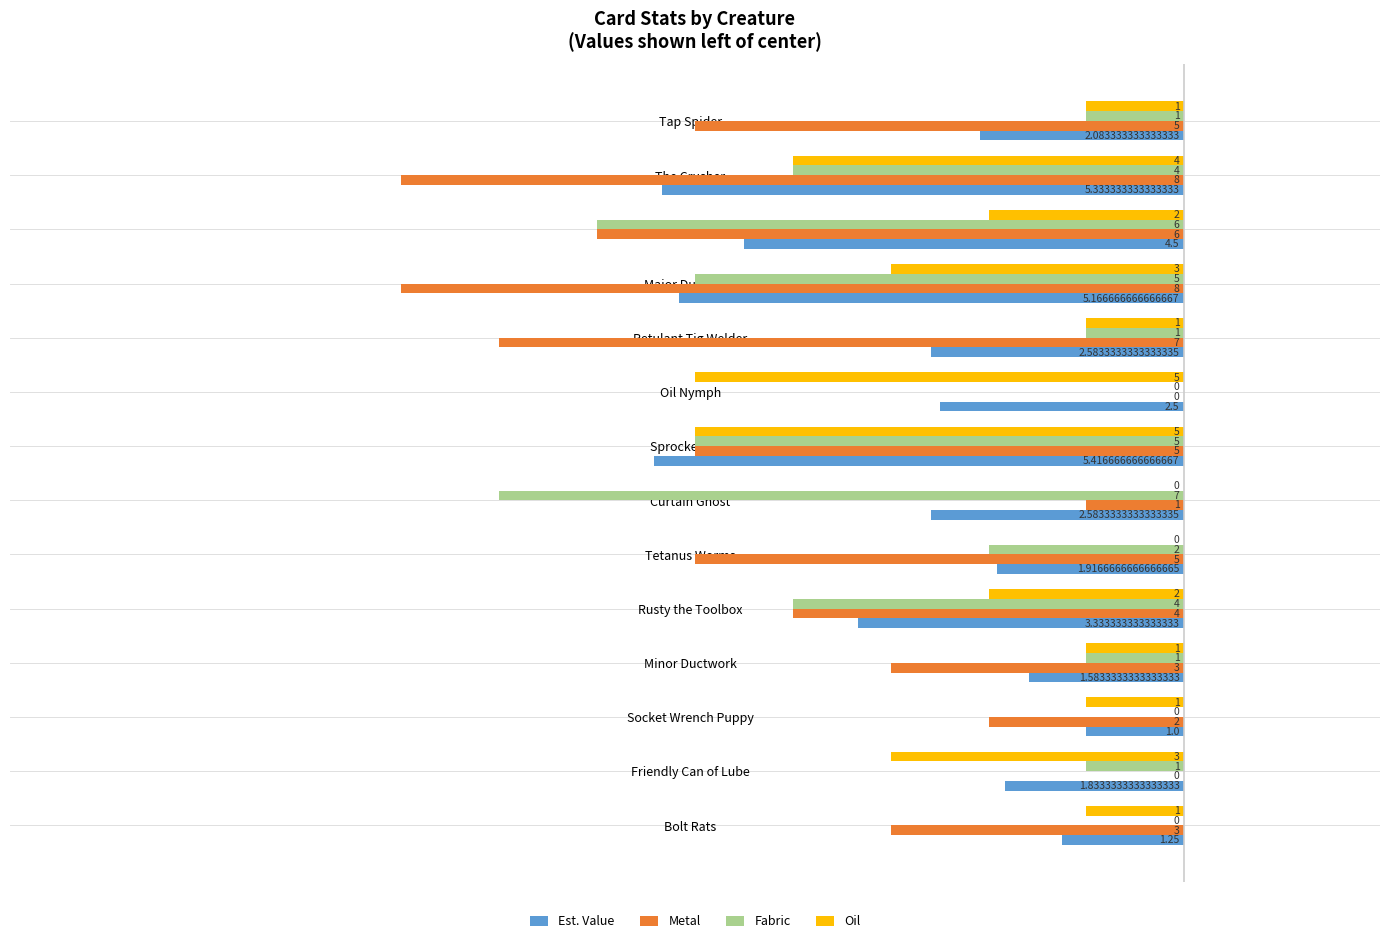

What are all the series names shown in the legend?

Est. Value, Metal, Fabric, Oil